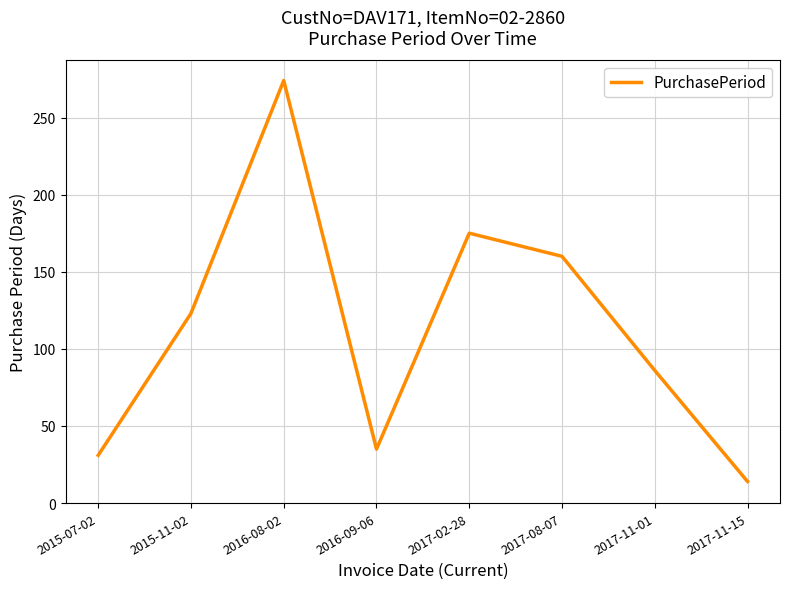

Reading left to right, what are all the values shown in this chart?

31	123	274	35	175	160	86	14